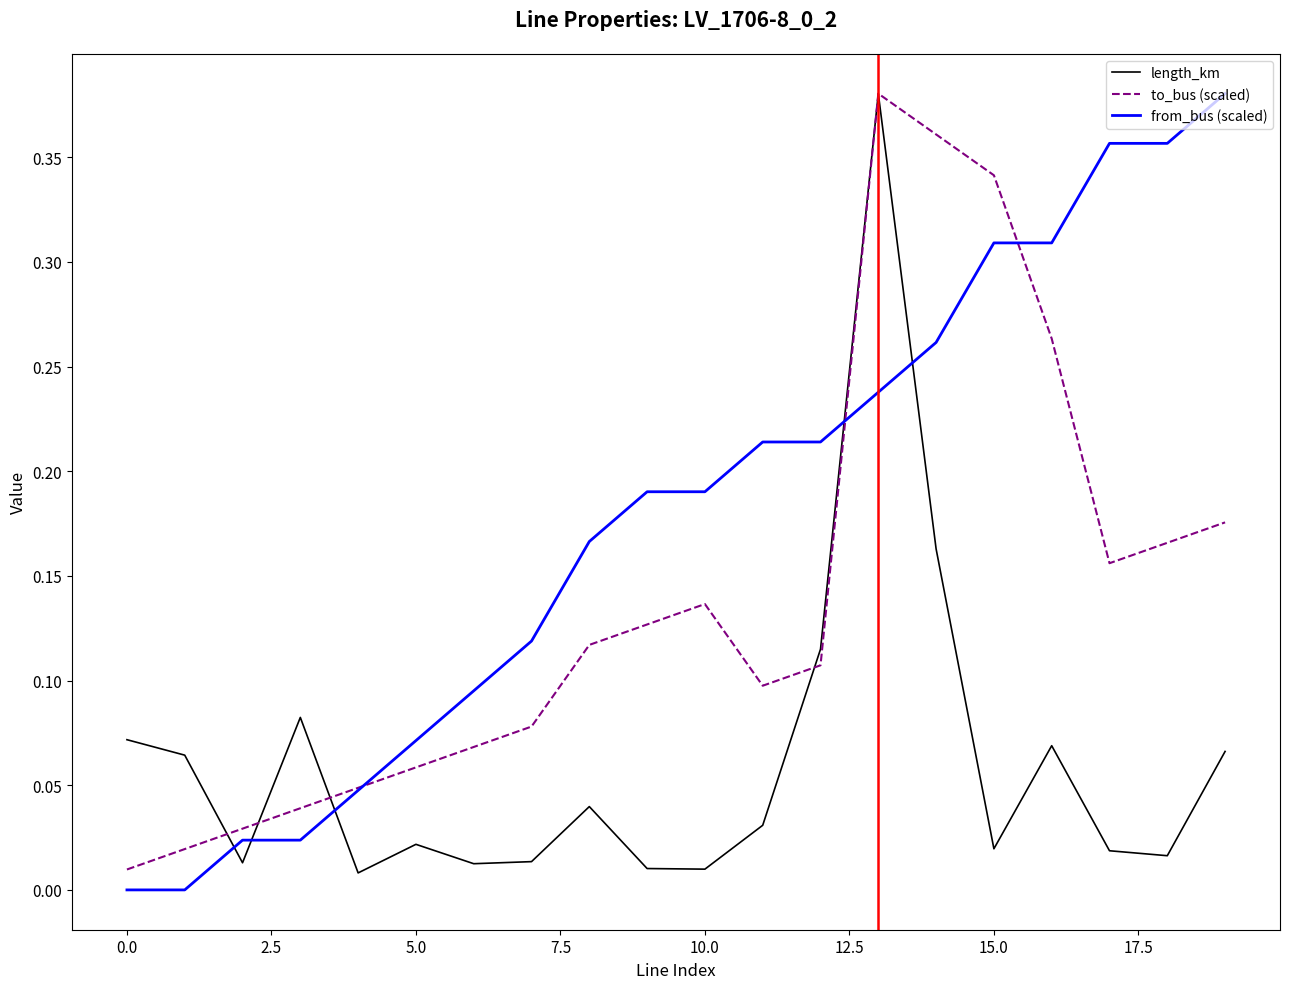

Rank the series by their average value, from lowest to highest.

length_km, to_bus (scaled), from_bus (scaled)